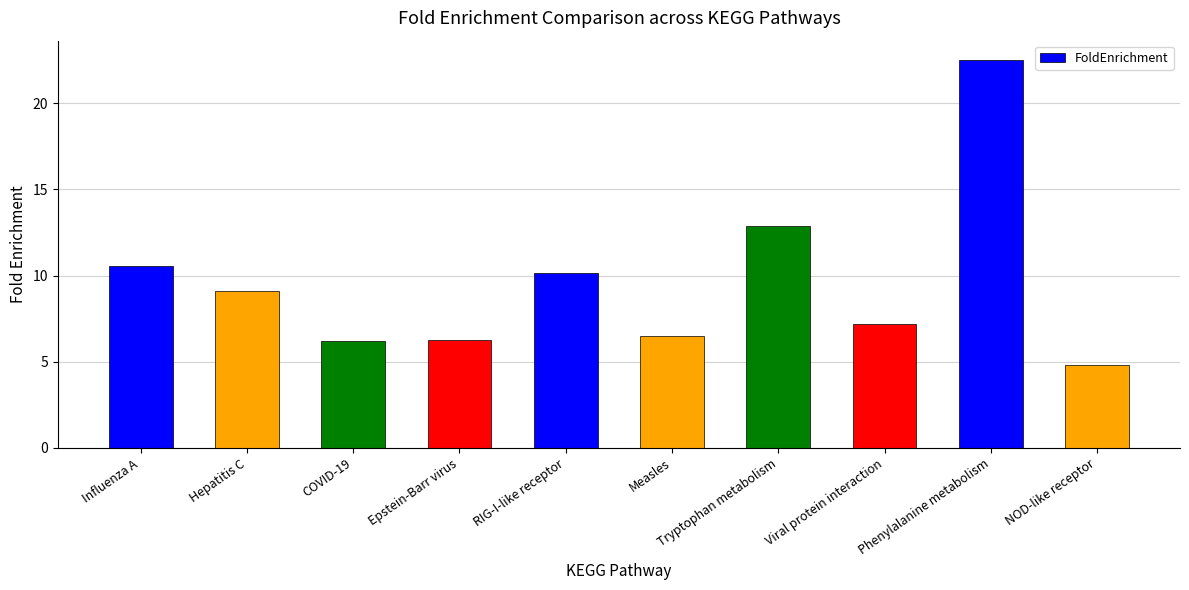

How many bars are there in total?

10